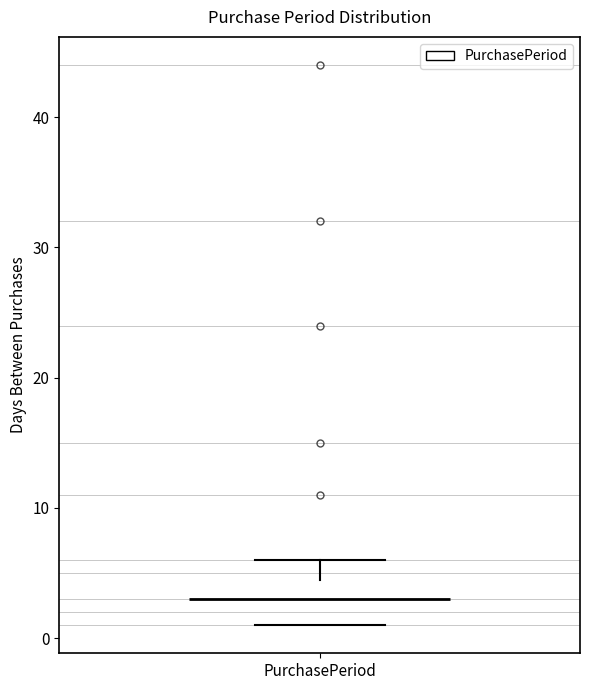

Transcribe this box plot: give where the median line is, the range the box spans, and where the two whiskers end, as read against the y-axis. The values are not printed on the chart, so give them approximately, as read against the axis.

median 3, box 1 to 5, whiskers 1 to 6